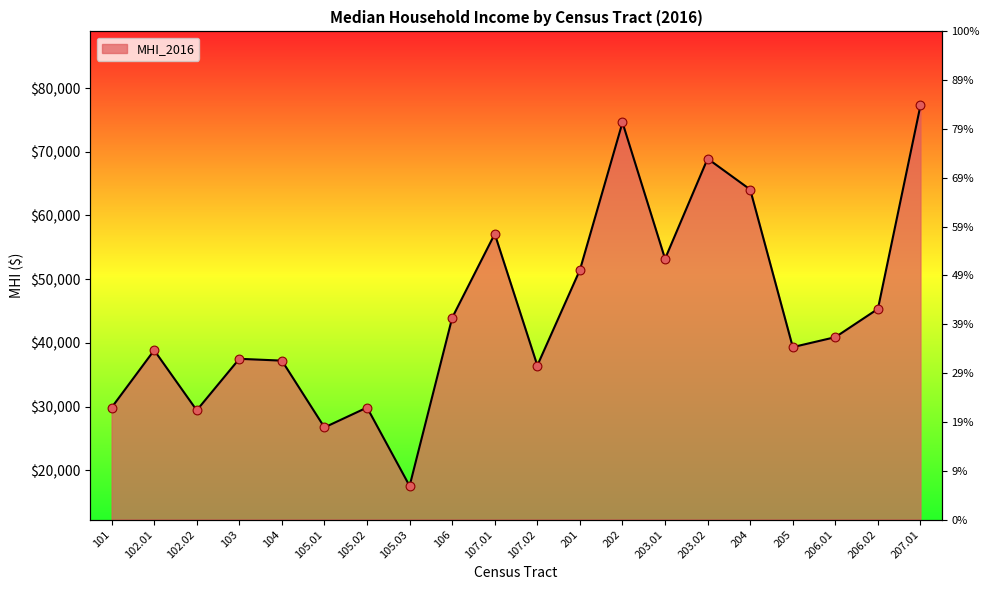

Which has a higher value, 203.01 or 201?

203.01